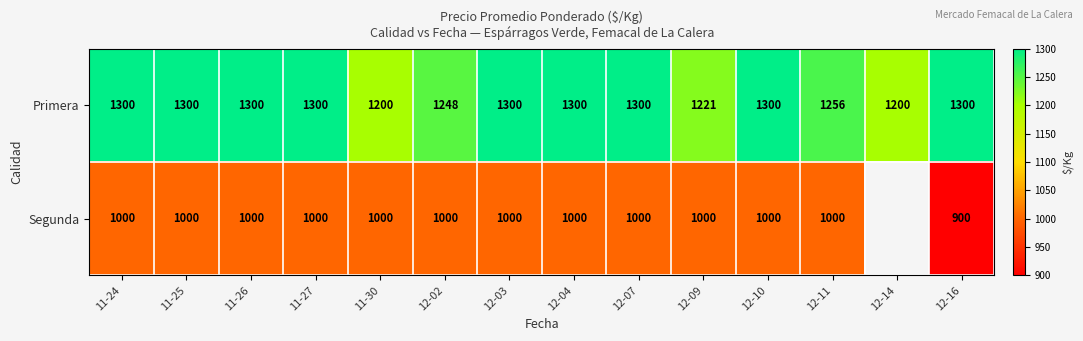

Read the Primera value at 12-03, to the nearest 50.

1300